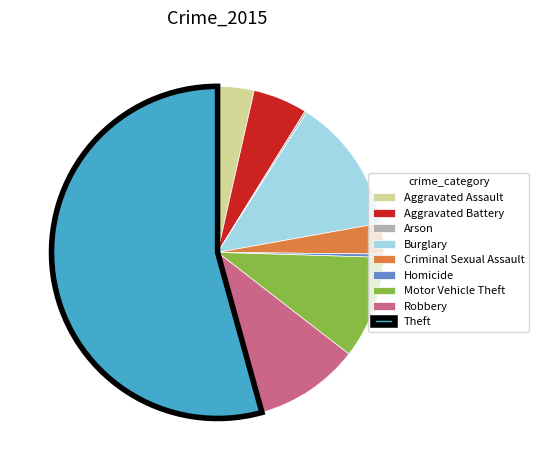

True or false: Robbery accounts for 10% of the total.

True